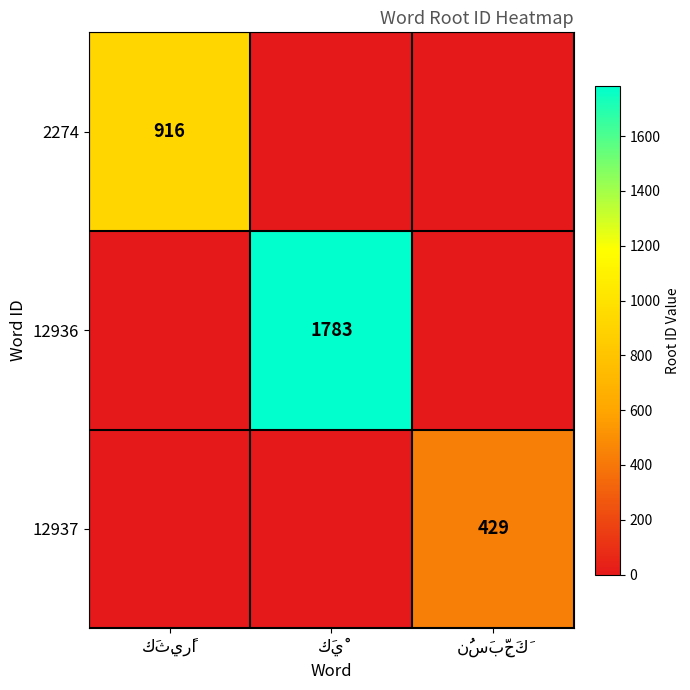

What is the spread (max minus min) of values at نُسَبِّحَكَ?

429